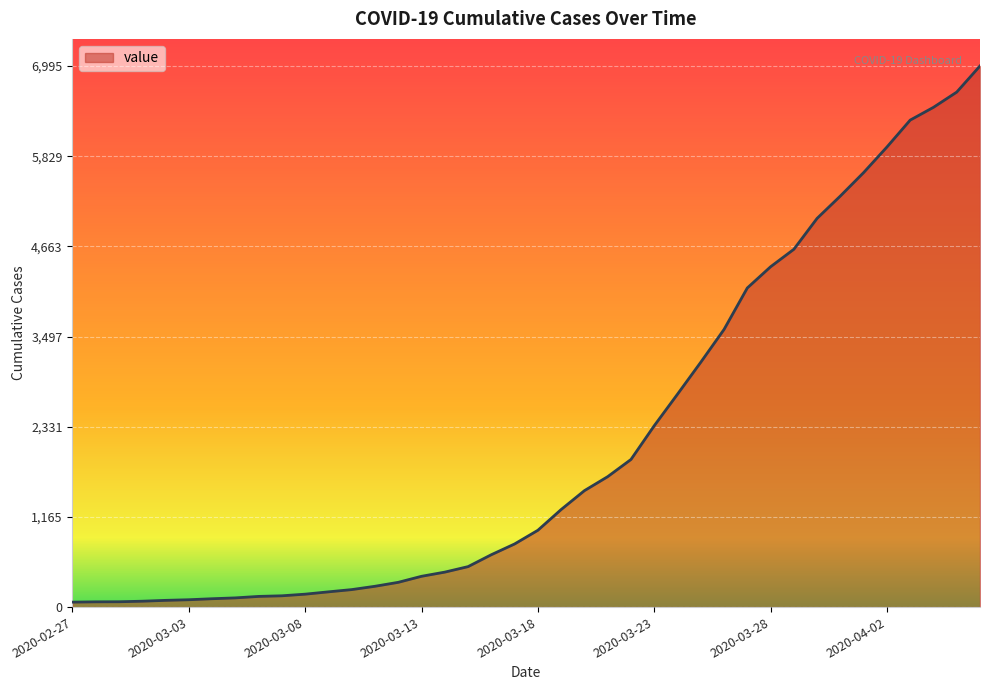

What is the greatest value displayed?

6995